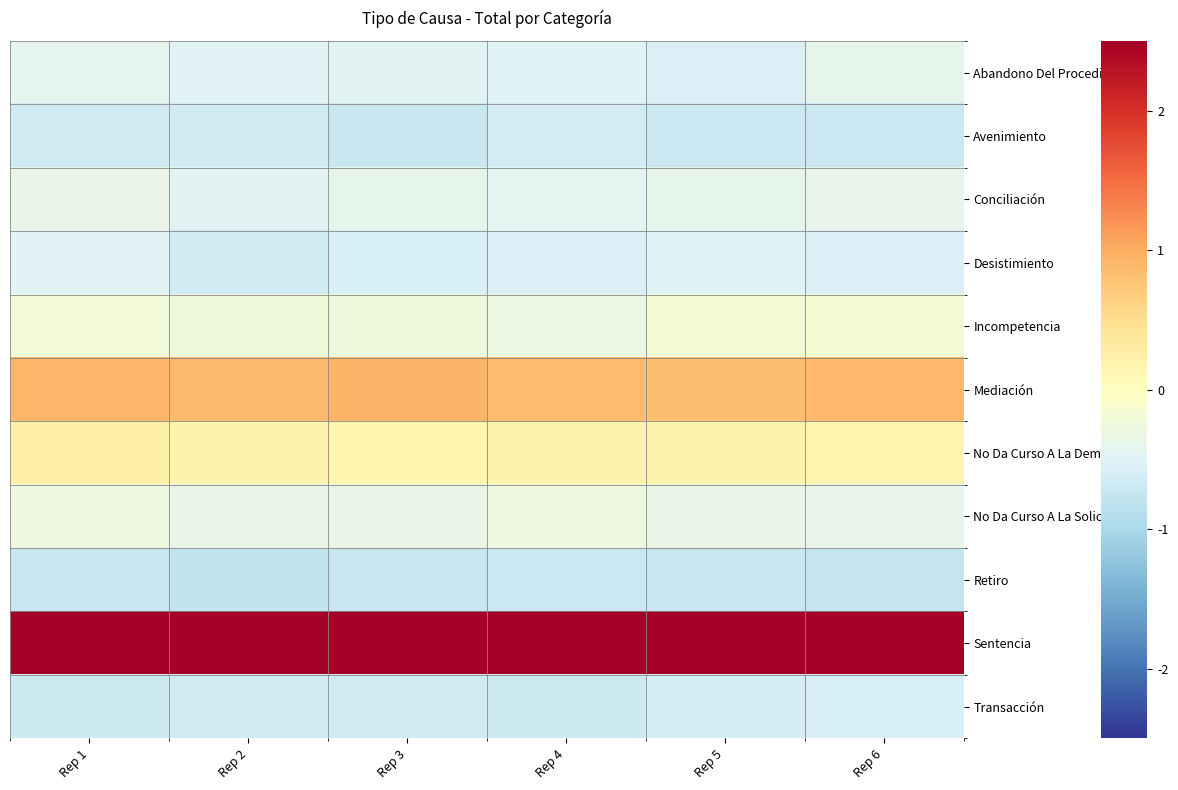

Rank the series by their maximum value, from highest to lowest.

Sentencia, Mediación, No Da Curso A La Demanda, Incompetencia, No Da Curso A La Solicitud, Conciliación, Abandono Del Procedimiento, Desistimiento, Transacción, Avenimiento, Retiro